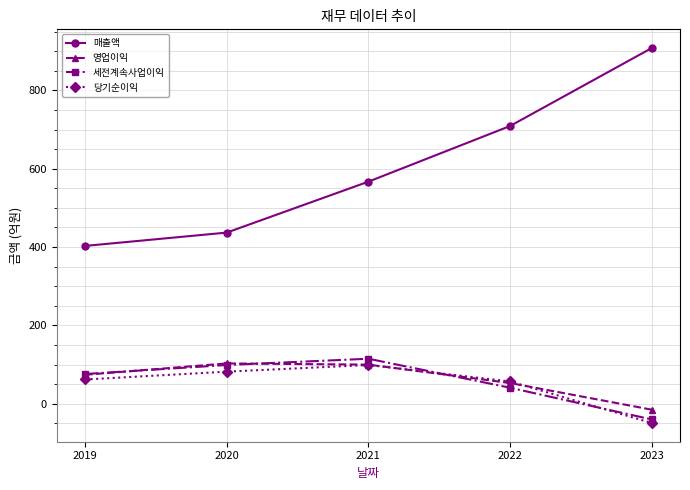

What is the difference between the second highest and second lowest values in the 당기순이익 series?

25